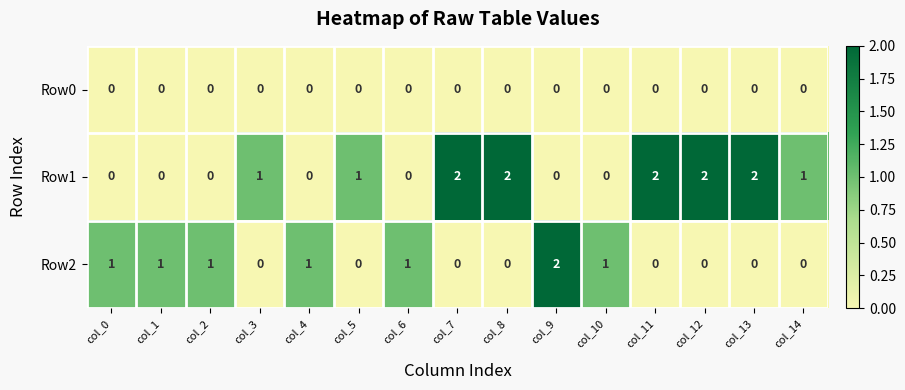

Count the Row2 values in the range 0 to 1.

14